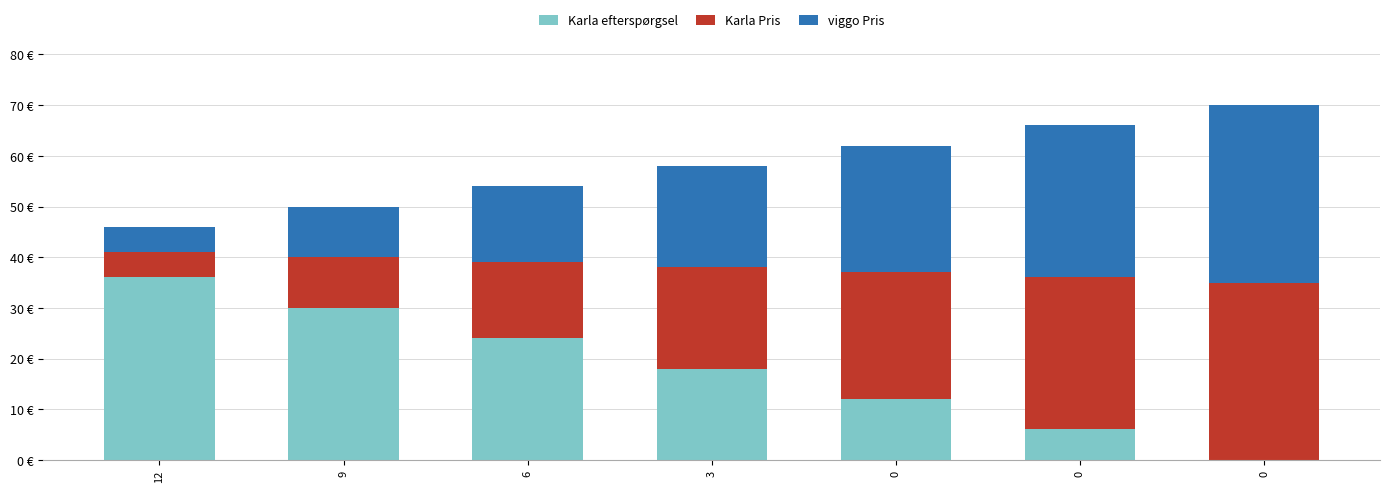

Which category has the highest value in the Karla efterspørgsel series?

12